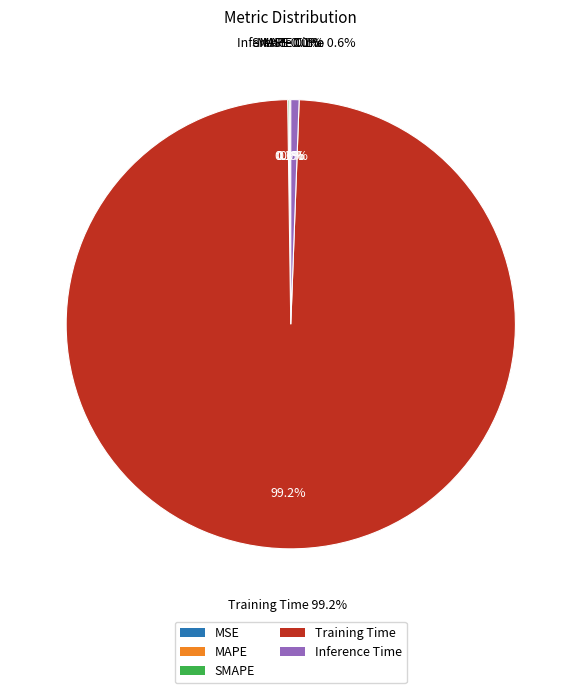

What portion of the pie excludes SMAPE?

99.9%